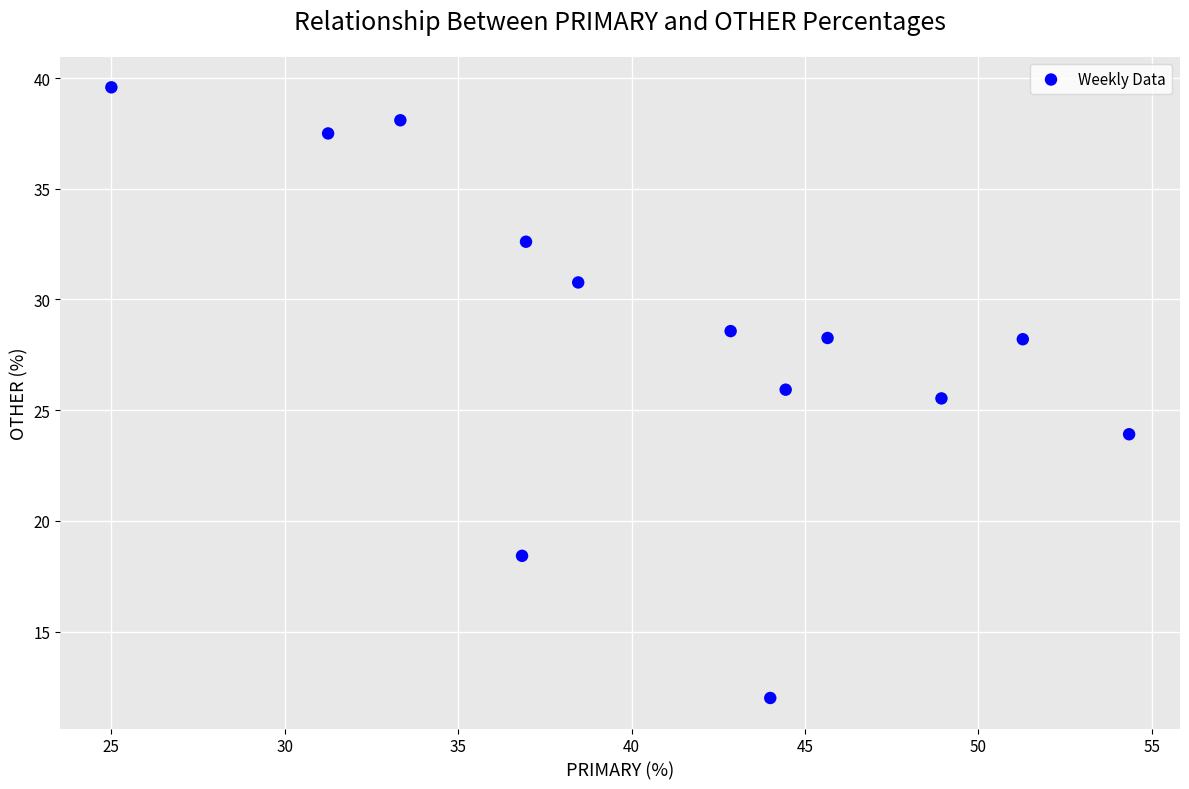

What Y value in the scatter plot is closest to 25?

25.5